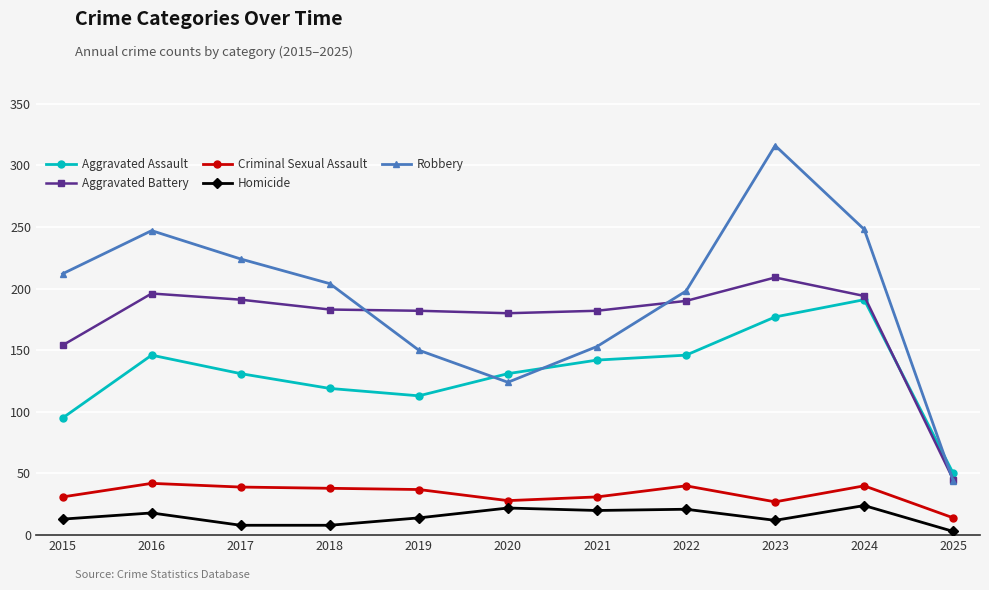

What is the difference between the maximum and minimum values in the Robbery series?

272